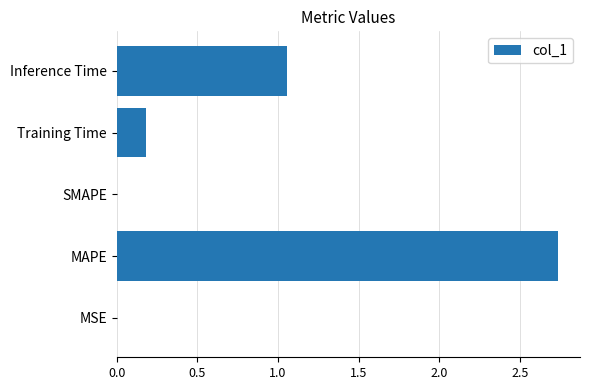

At which label is the value closest to 1?

Inference Time